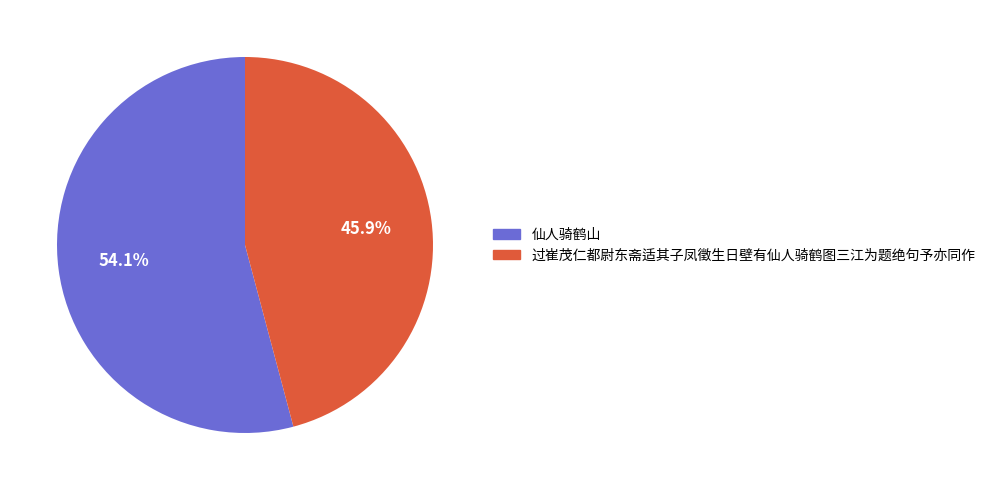

Is there a majority slice in this chart?

Yes